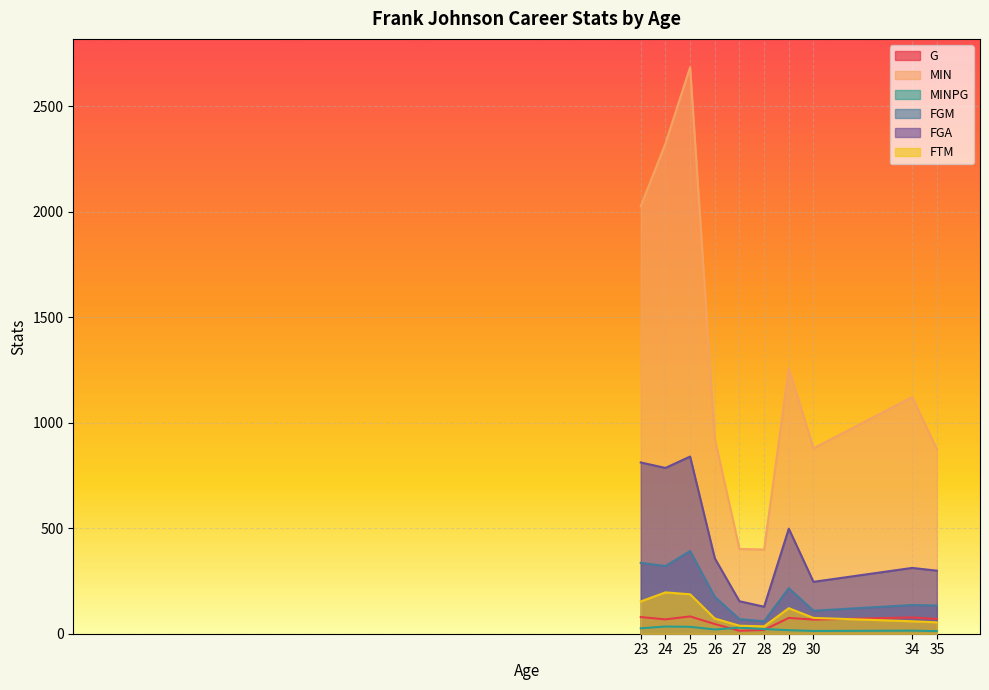

Which category has the highest value in the MINPG series?

24